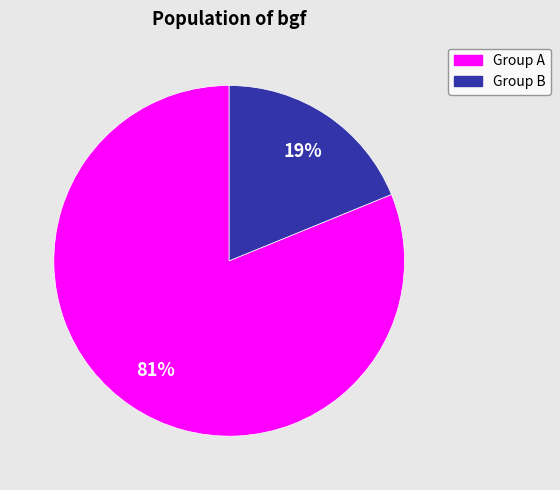

Does any single category account for the majority?

Yes